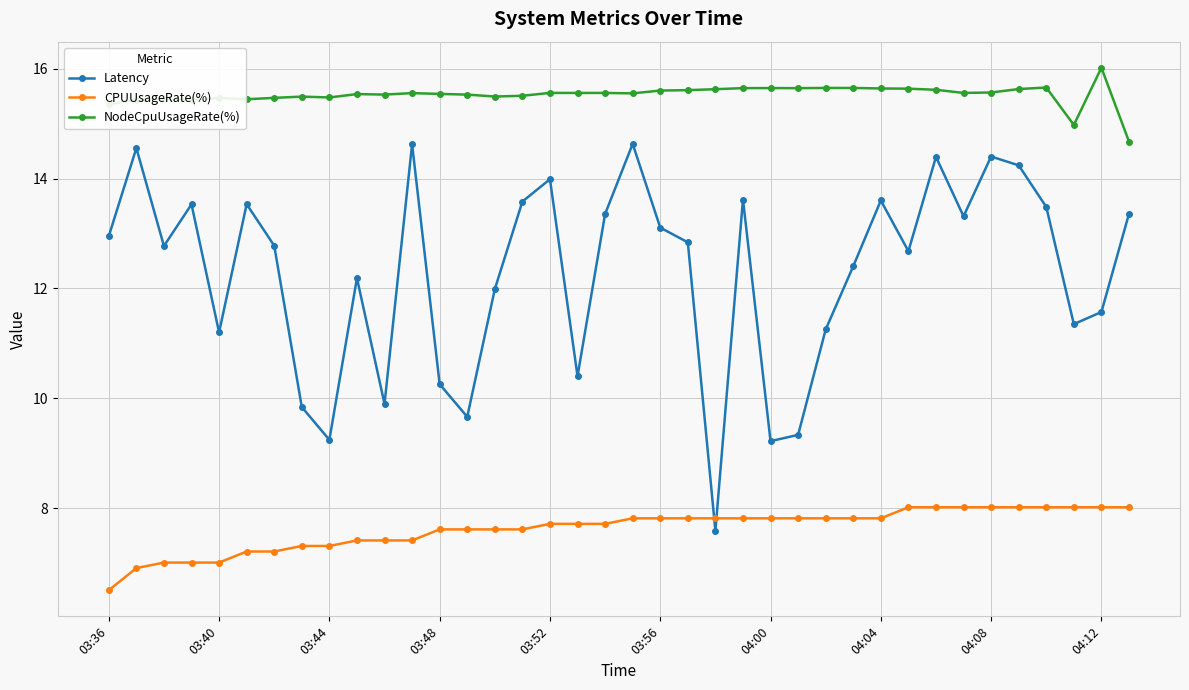

List the series in order of their peak value, lowest first.

CPUUsageRate(%), Latency, NodeCpuUsageRate(%)